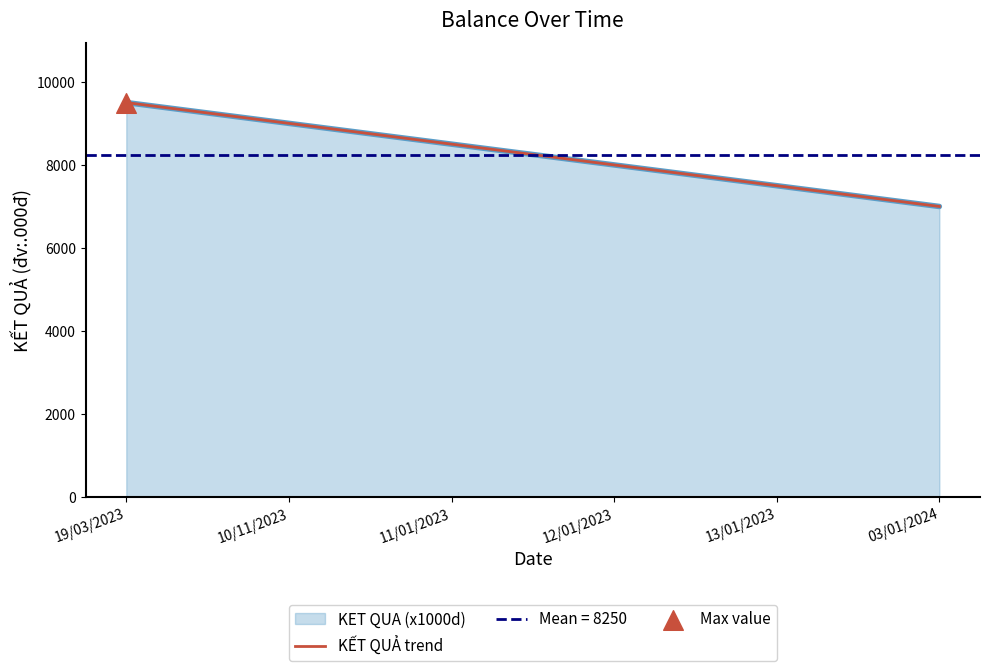

What is the change in value from 12/01/2023 to 03/01/2024?

-1000